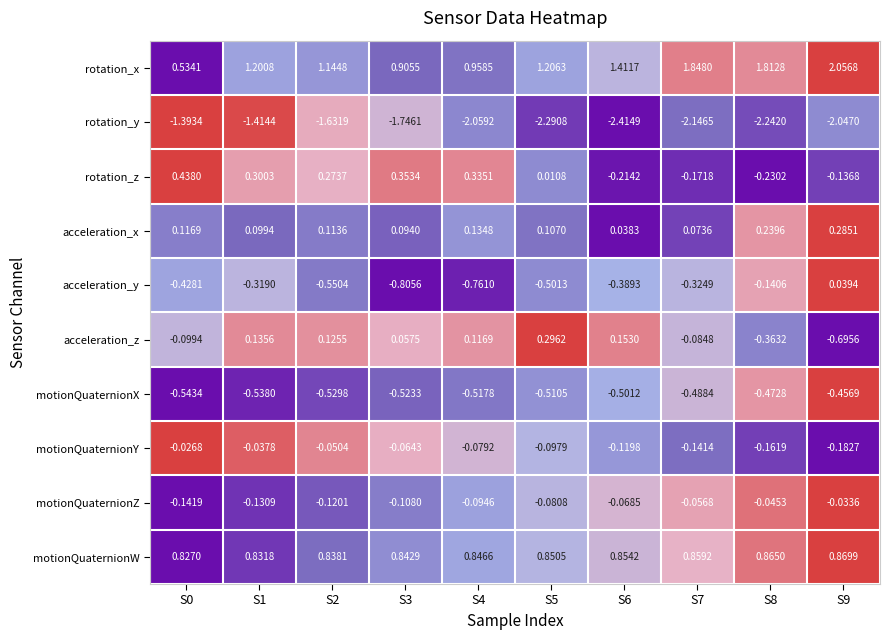

Which series has the largest range (max minus min)?

rotation_x